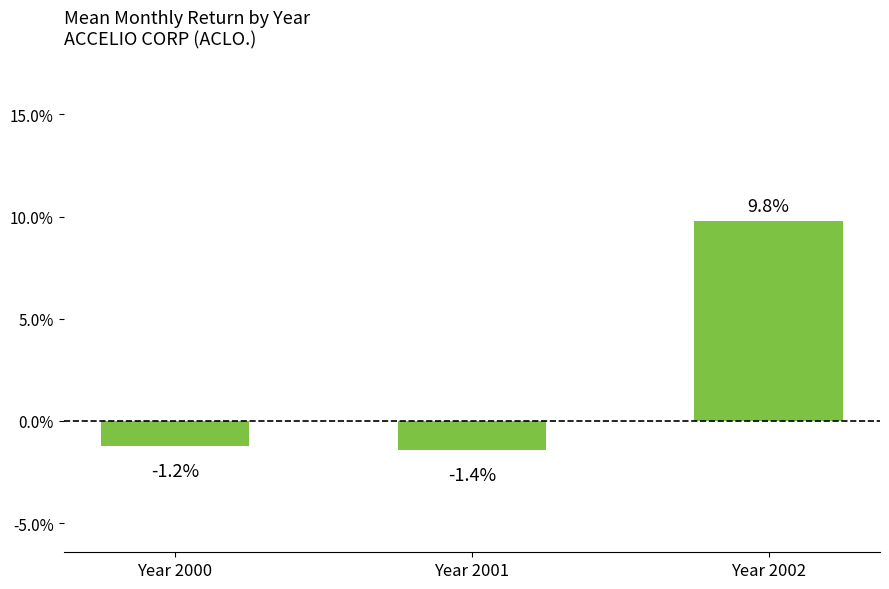

Are the bars horizontal?

No